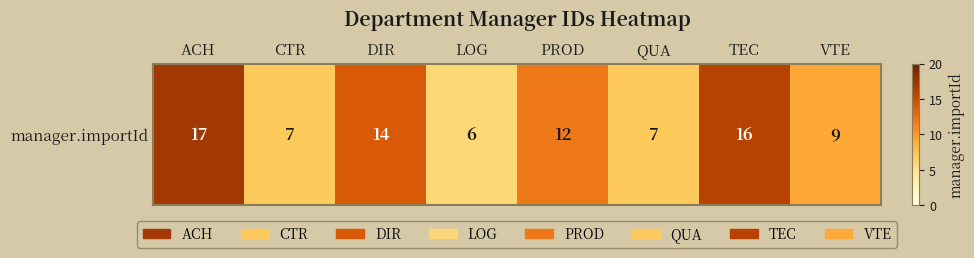

How many data points are above 12?

3